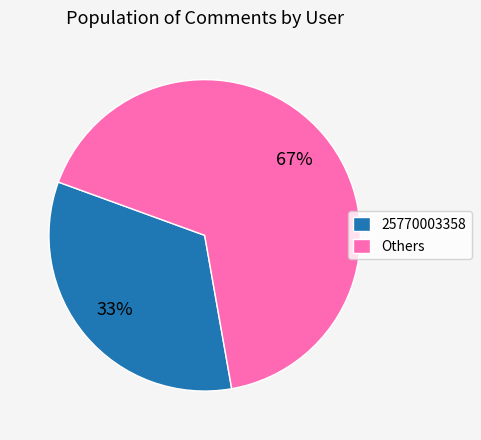

Rank the categories by value from highest to lowest.

Others, 25770003358